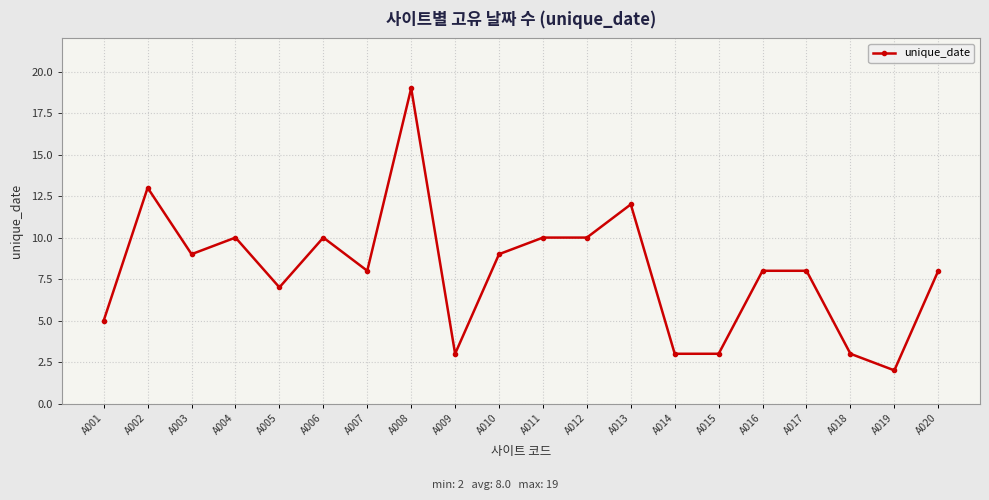

Is it true that the value at A017 is 11?

False